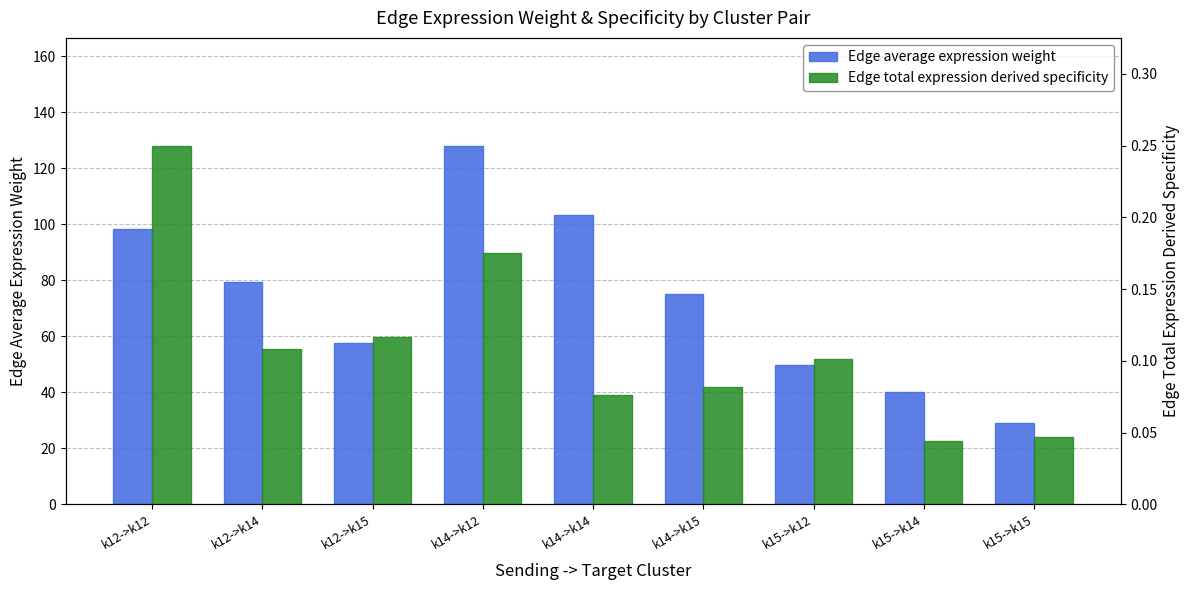

At which category does the chart reach its peak across all series?

k14->k12